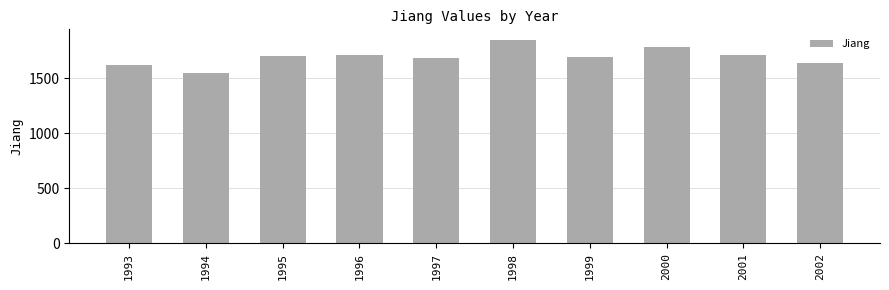

What is the value of the 10th bar from the left?

1637.4